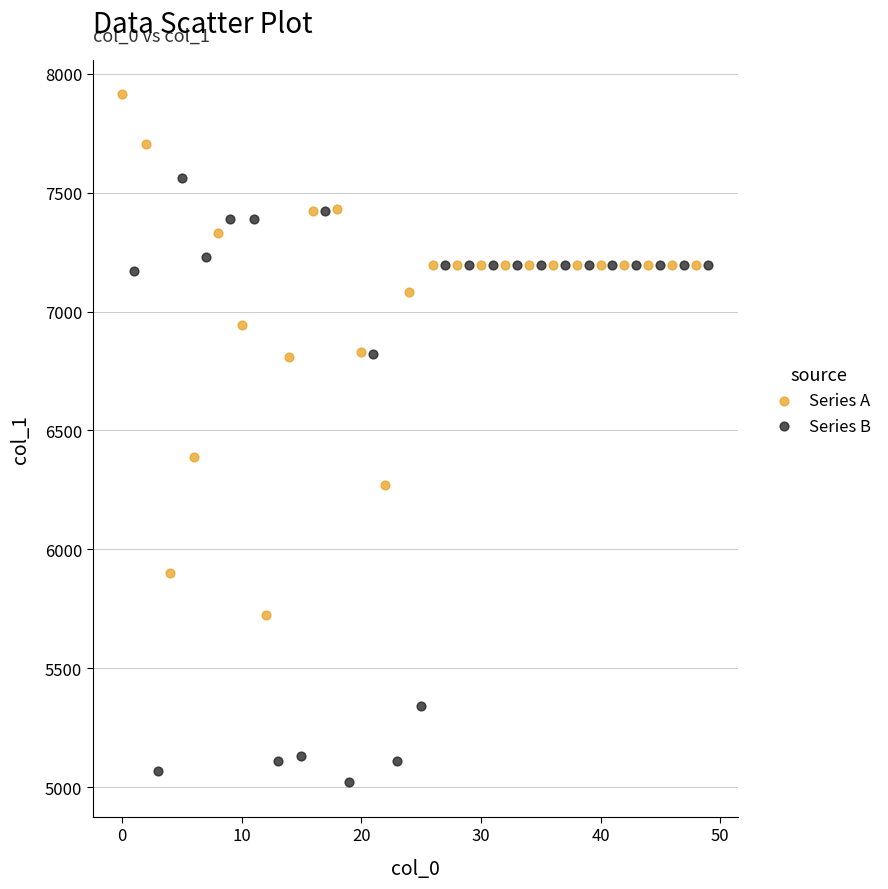

Which series contains the lowest Y value?

Series B